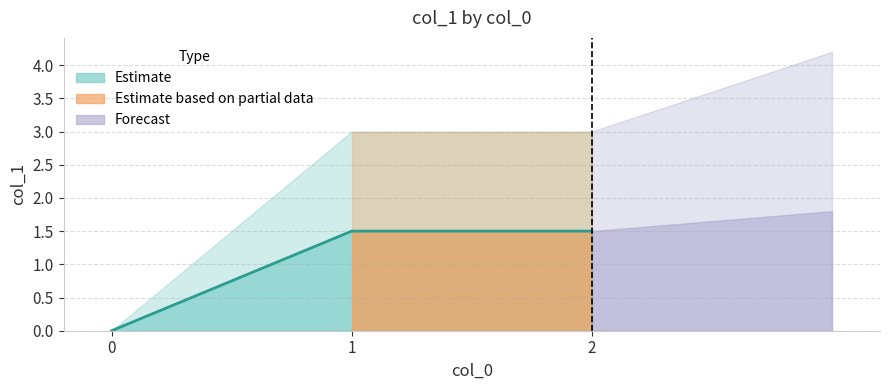

What is the maximum value shown in the chart?

1.5